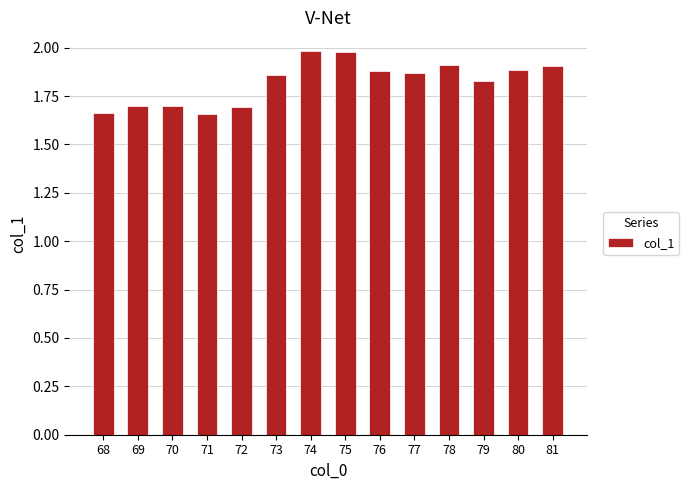

How many bars are there in total?

14